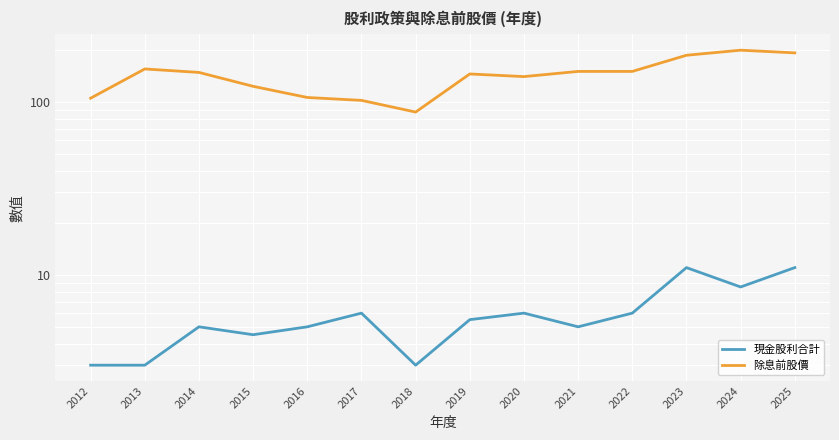

Reading right to left, extract all data points from this chart.

現金股利合計: 11.0	8.5	11.0	6.0	5.0	6.0	5.5	3.0	6.0	5.0	4.5	5.0	3.0	3.0
除息前股價: 192.0	199.0	186.0	150.0	150.0	140.0	145.0	87.3	102.0	106.0	123.0	148.0	155.0	105.0